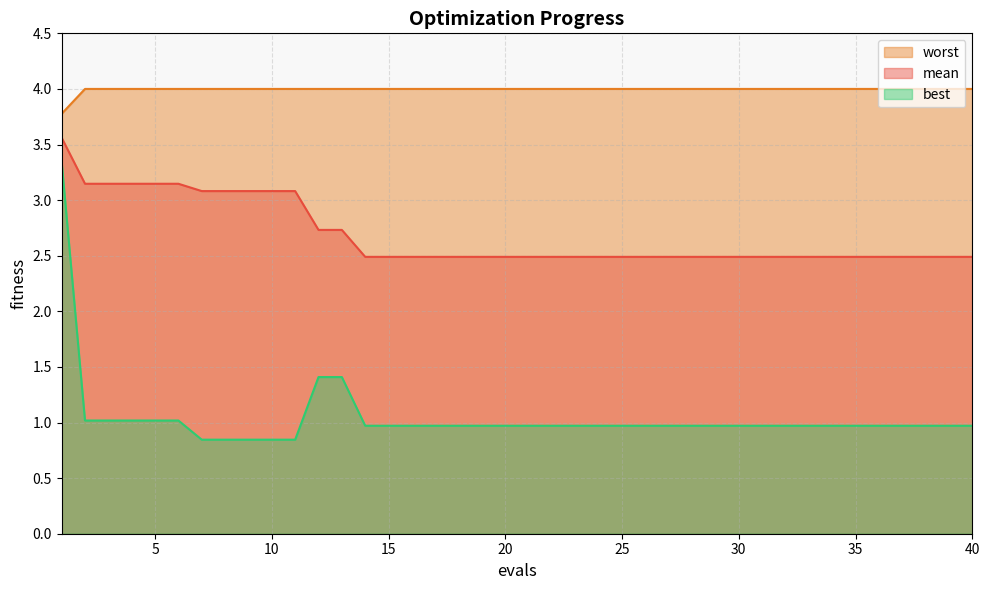

Does the chart have visible grid lines?

Yes